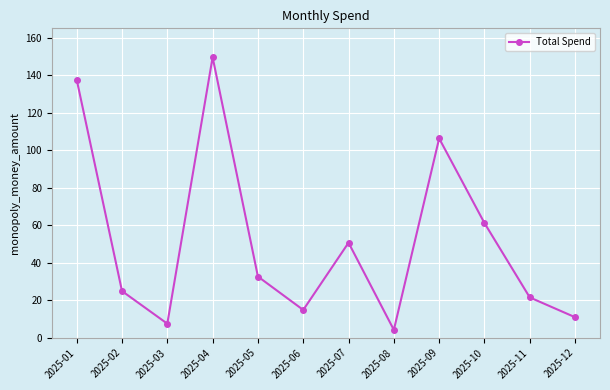

True or false: there are more than 2 points higher than both neighbors.

True